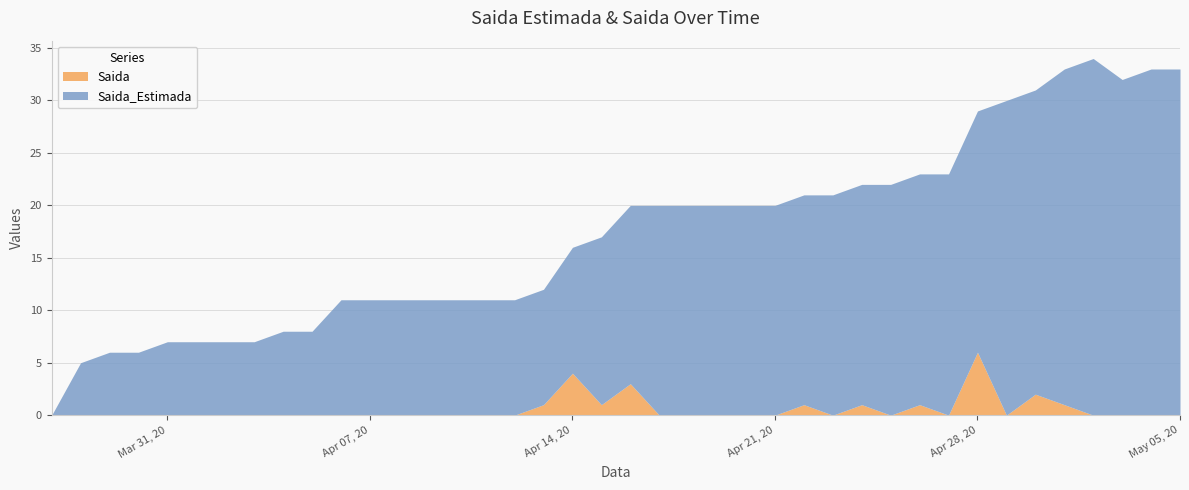

Is the value of Saida at 2020-04-28 greater than the value of Saida_Estimada at 2020-04-03?

No